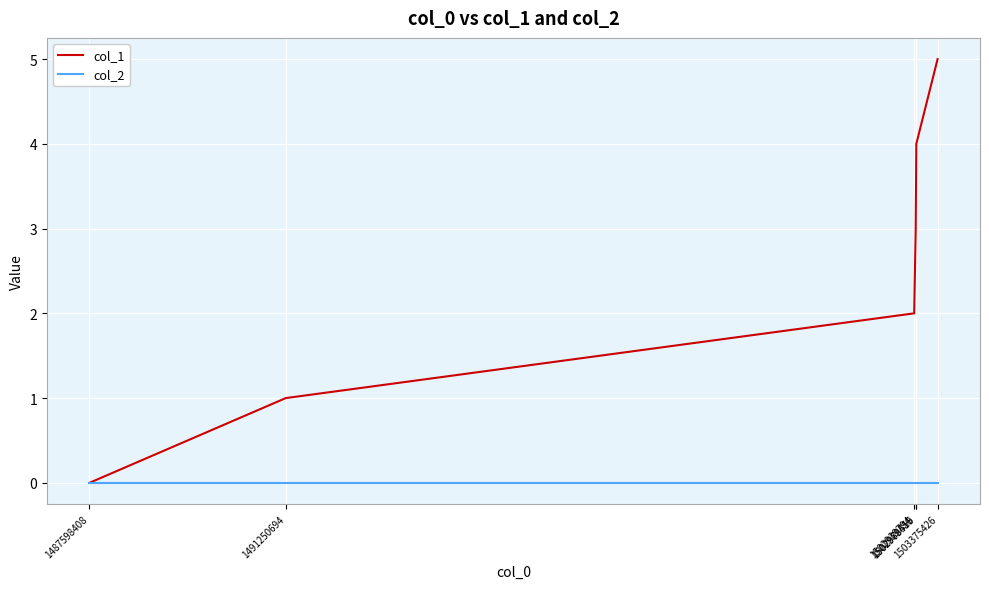

Where is col_1 nearest to the value 2?

1502939794